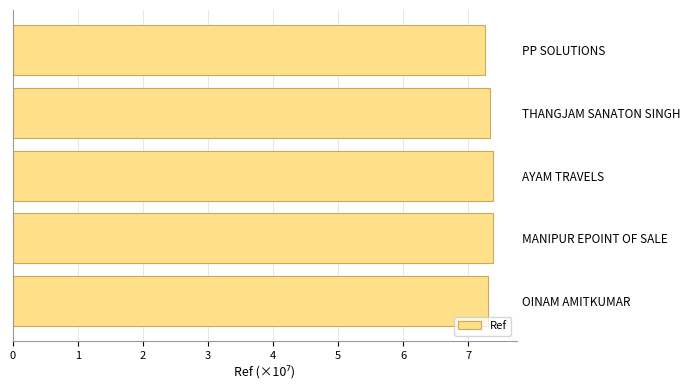

What position from the top is THANGJAM SANATON SINGH?

2